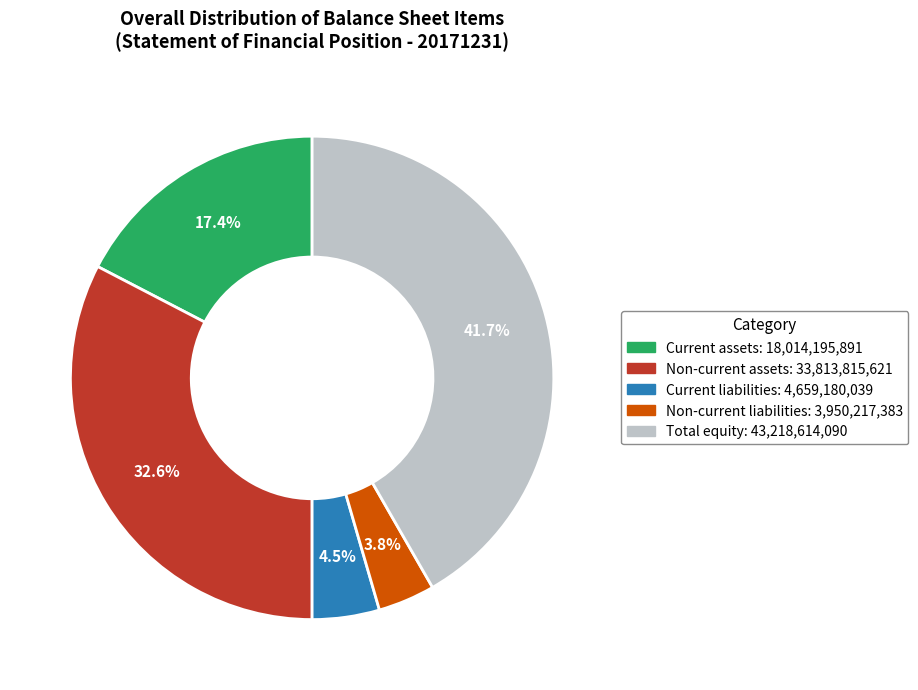

The Current liabilities slice represents 19% of the pie. True or false?

False